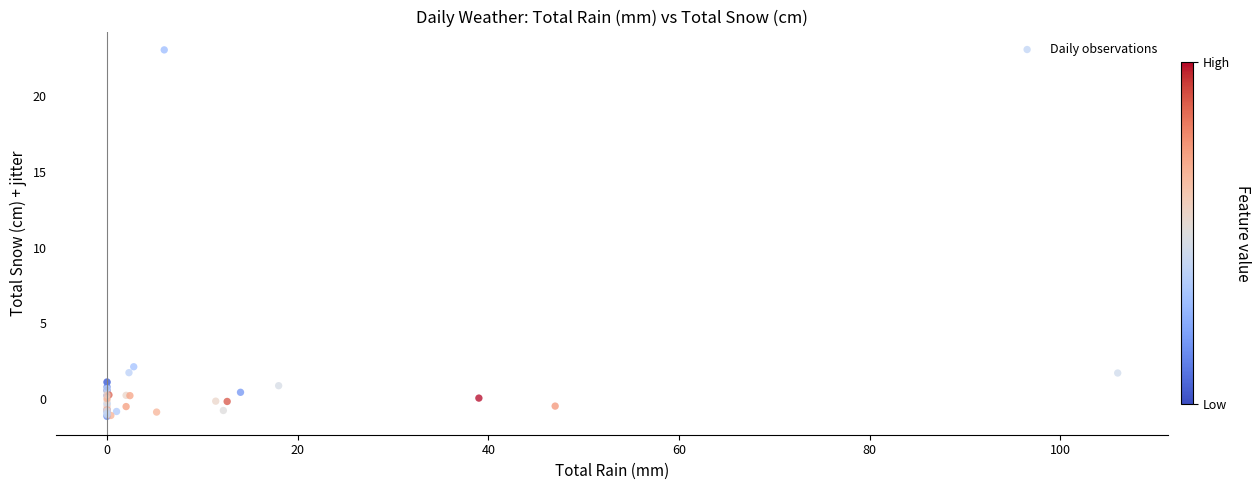

What Y value in the scatter plot is closest to 10?

2.1